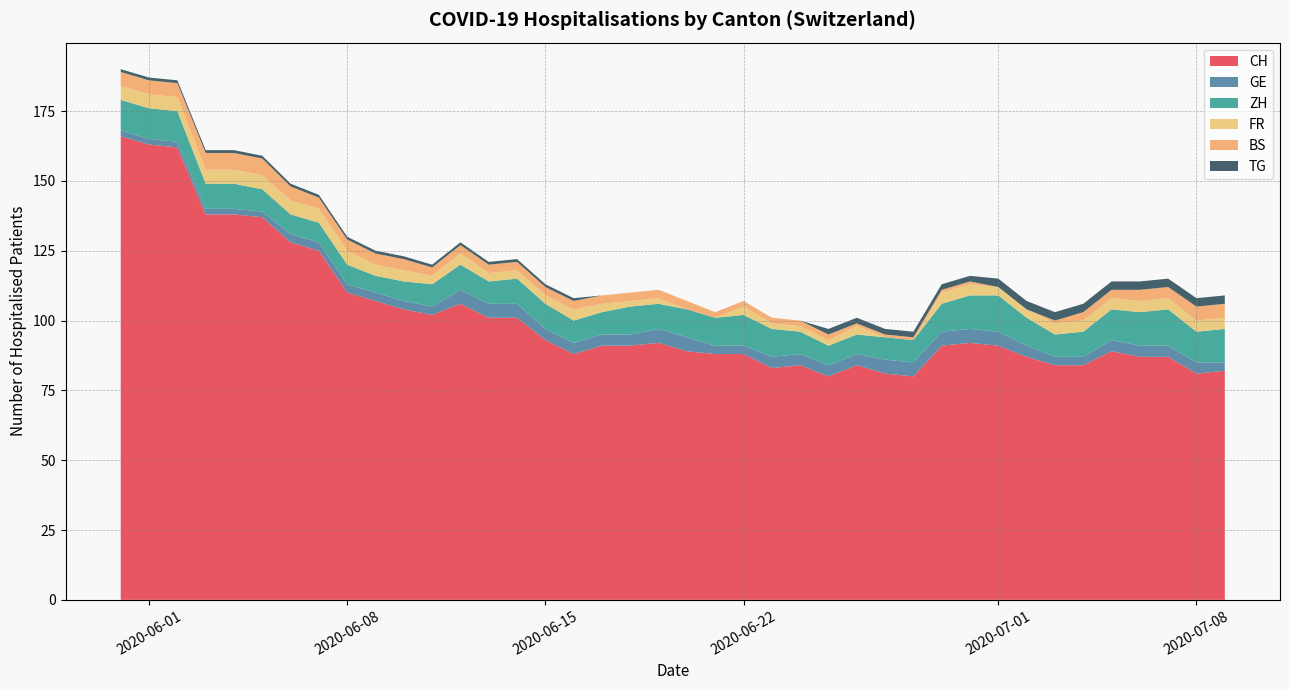

What is the minimum value for CH?

80